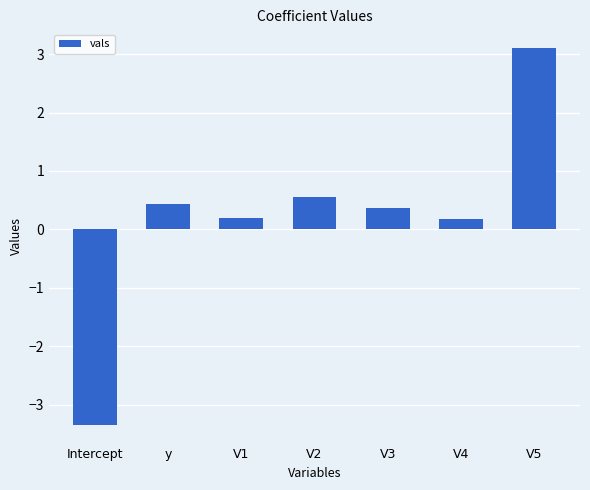

What is the average value?

0.2